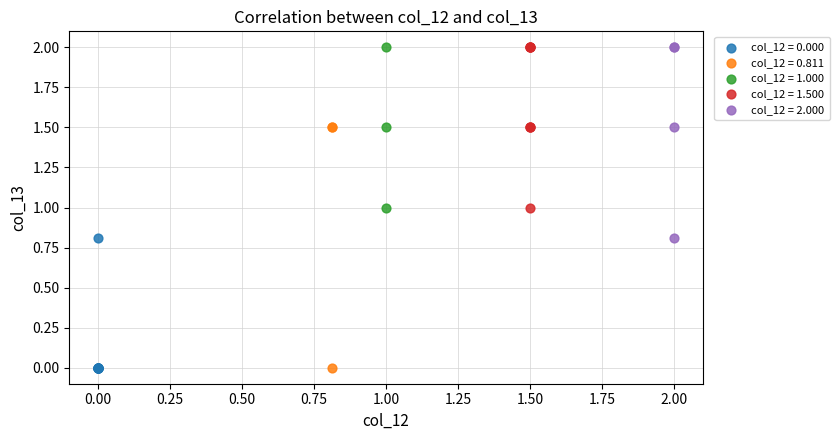

Which series has the largest Y range (max minus min)?

col_12 = 0.811